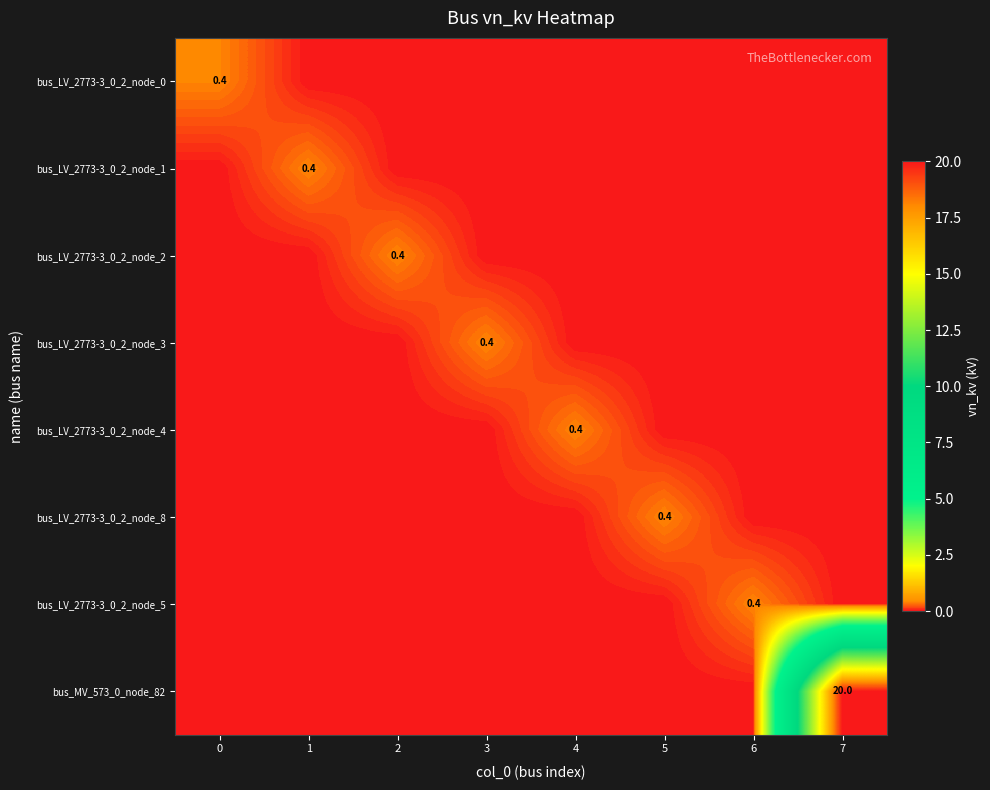

How many data points in bus_MV_573_0_node_82 are above 0?

1